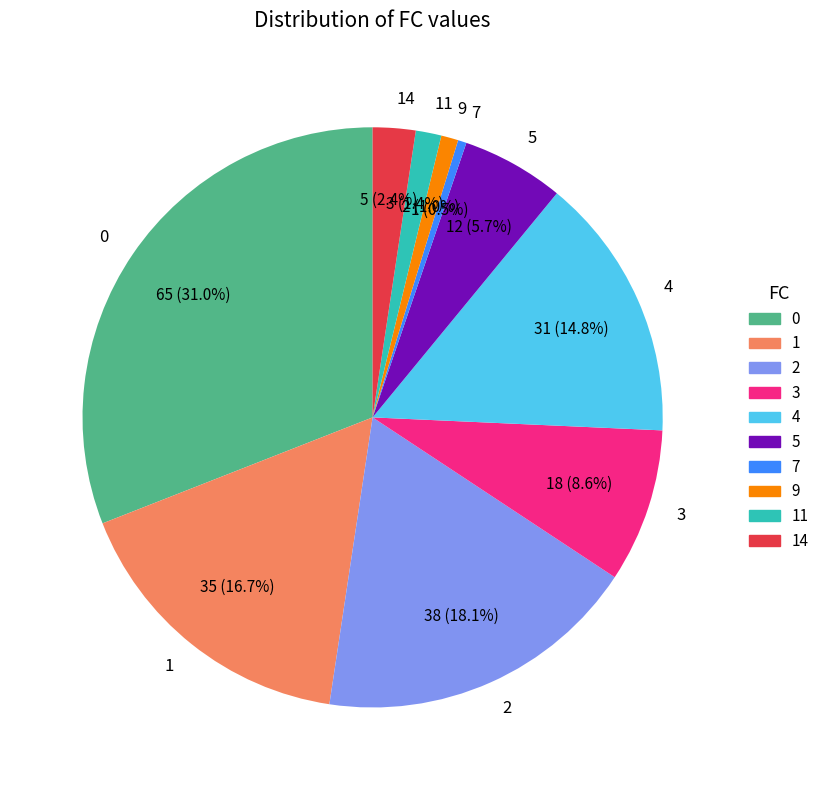

Is there any slice that represents more than half of the pie?

No